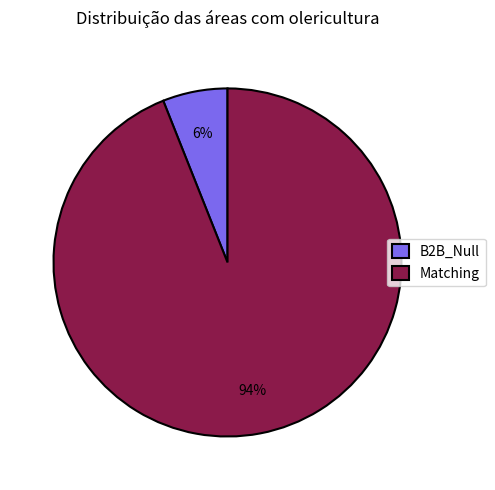

Do B2B_Null and Matching together represent more than half of the pie?

Yes